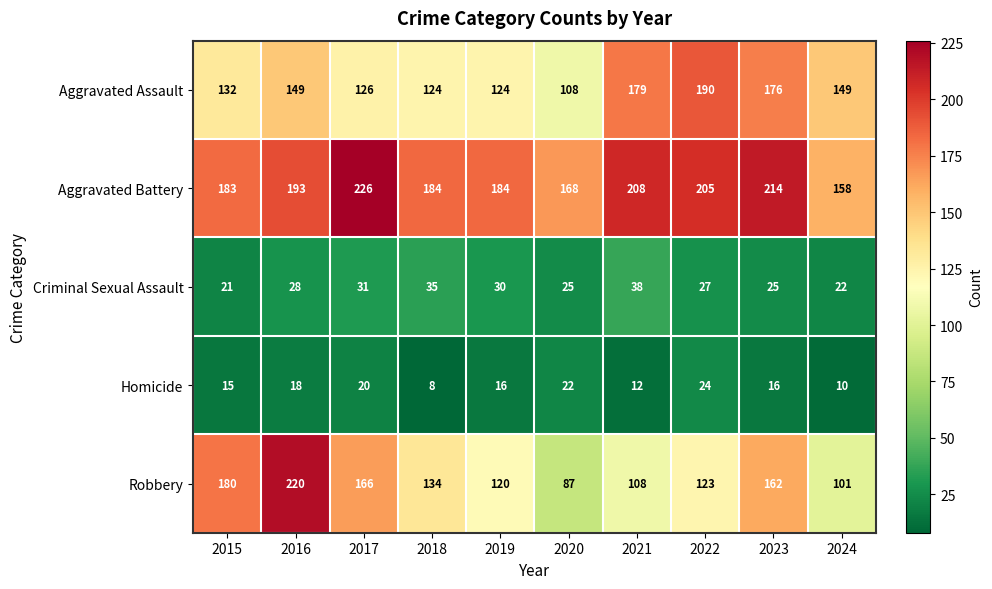

At 2021, list the series in order from smallest to largest.

Homicide, Criminal Sexual Assault, Robbery, Aggravated Assault, Aggravated Battery